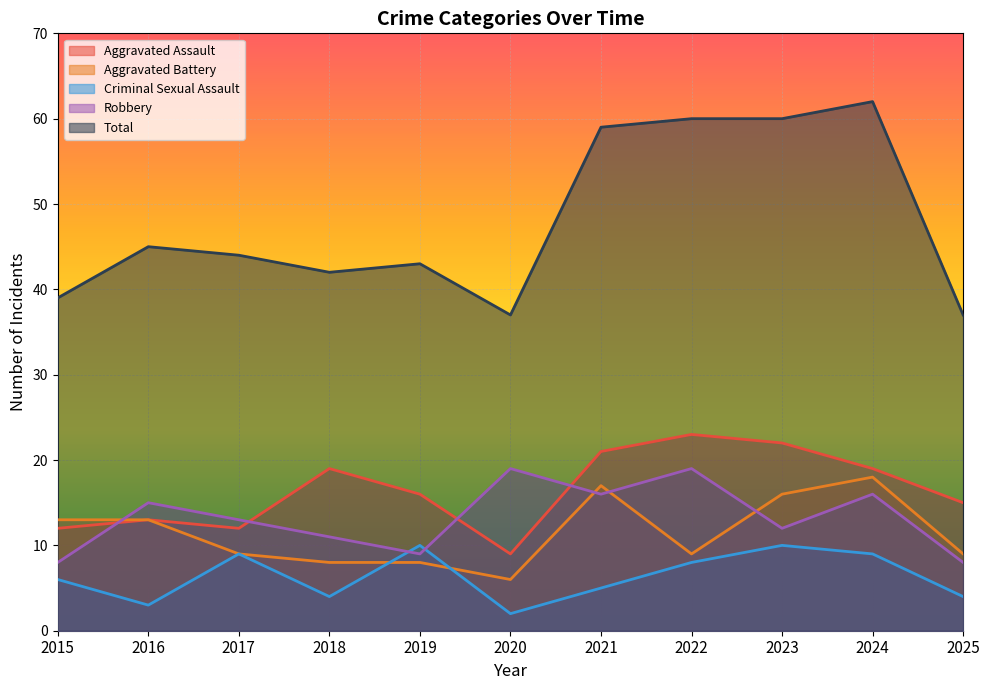

How many data points in Aggravated Assault are less than 16?

5